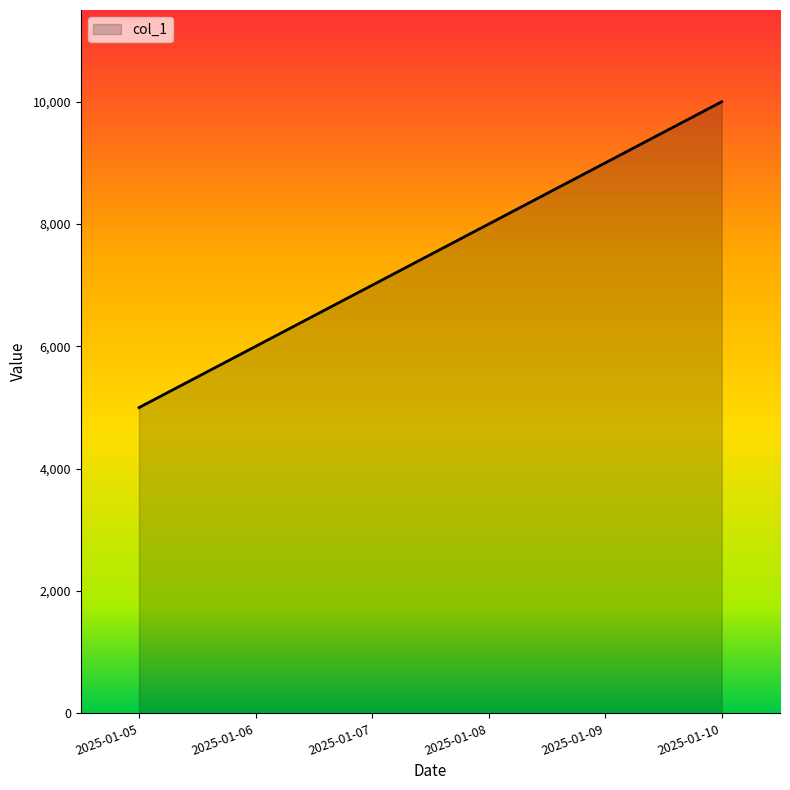

Does the chart display data point markers on the line(s)?

No